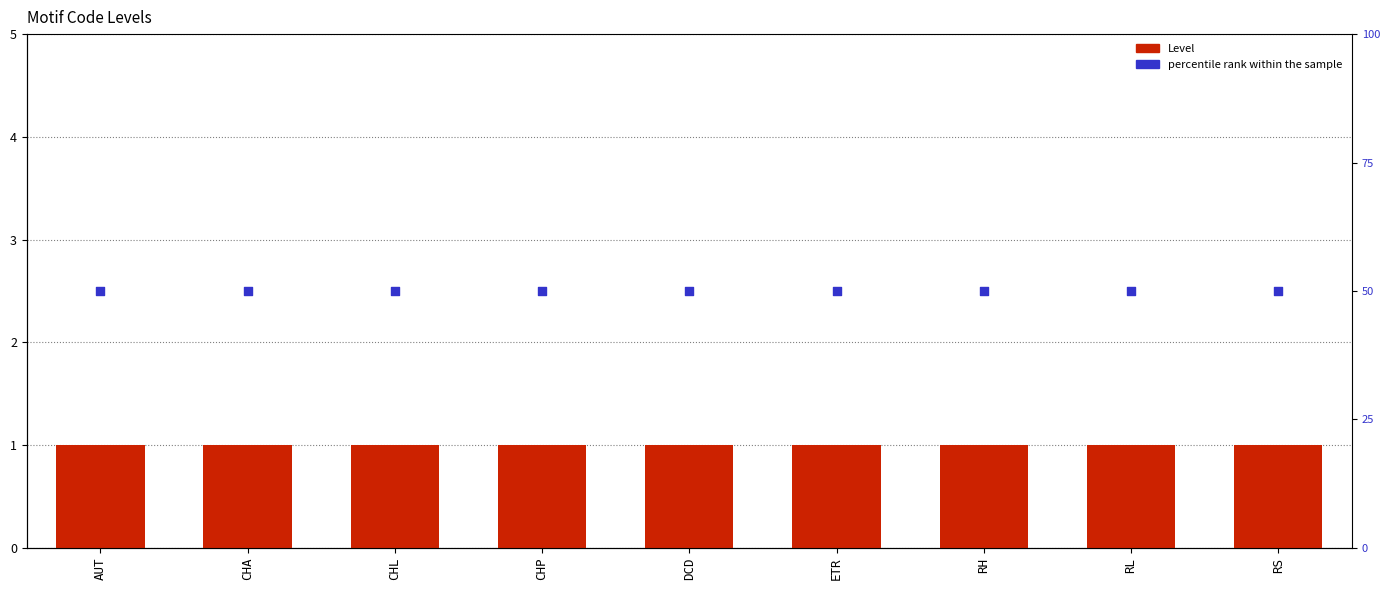

Is the value of percentile rank within the sample at CHL greater than the value of Level at RL?

Yes